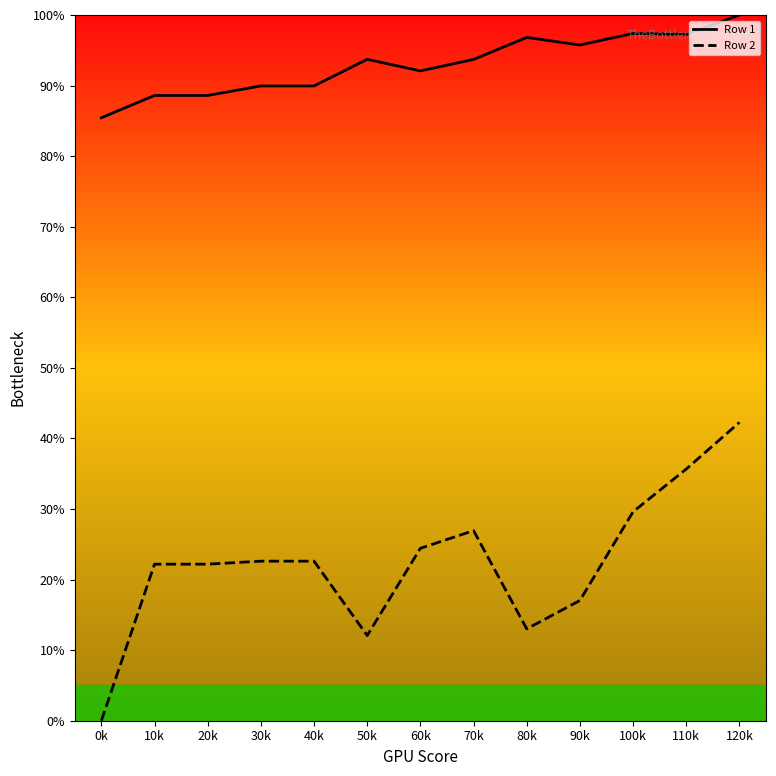

True or false: Row 2 has a value of 11.9 at 10k.

False